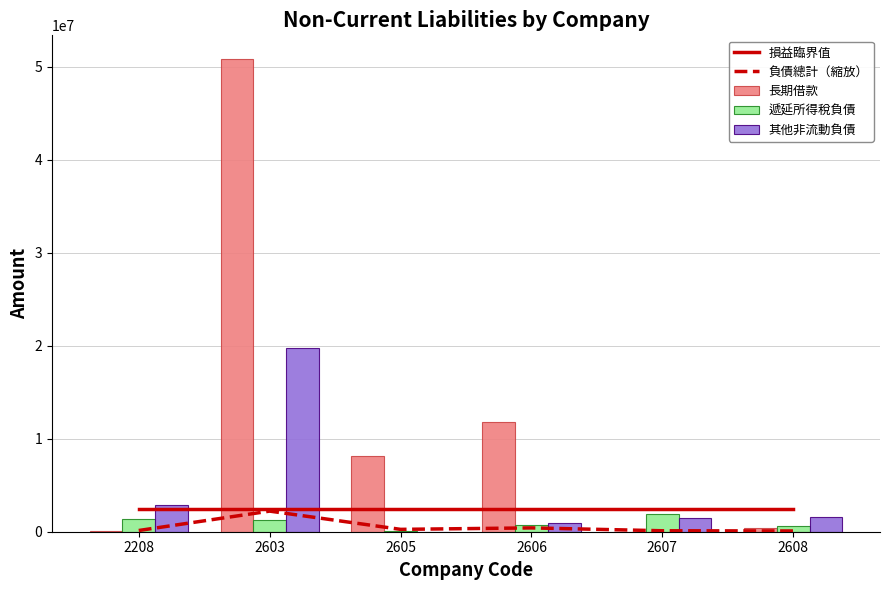

What value does the 遞延所得稅負債 series have at 2608?

626933